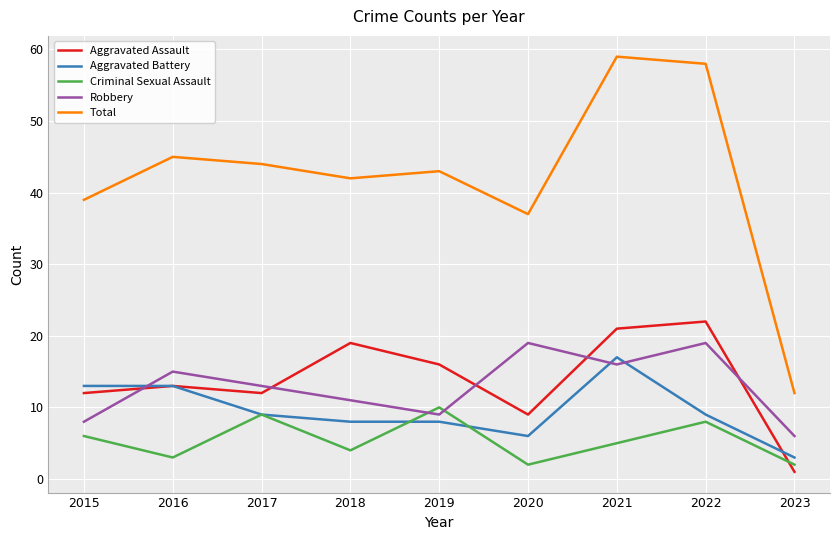

What is the difference between the highest and lowest values at 2022?

50